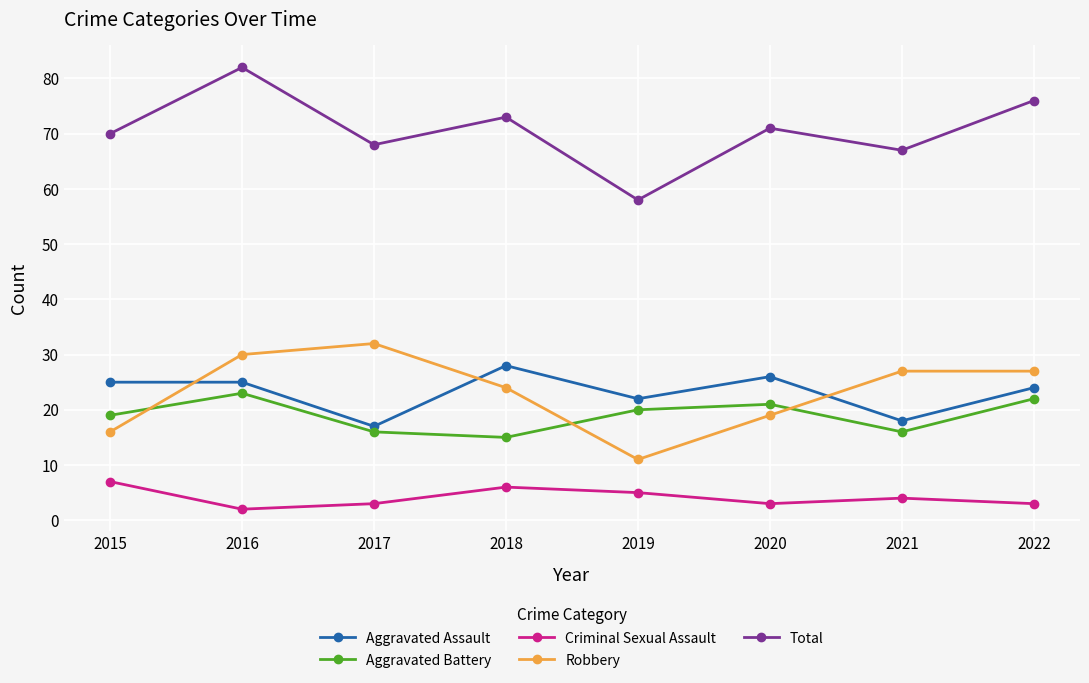

What is the sum of all Criminal Sexual Assault values?

33